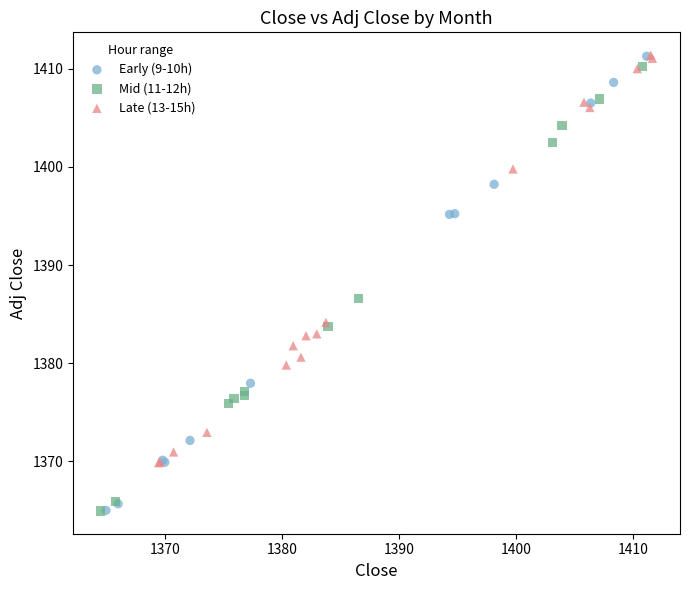

What are all the series names shown in the legend?

Early (9-10h), Mid (11-12h), Late (13-15h)